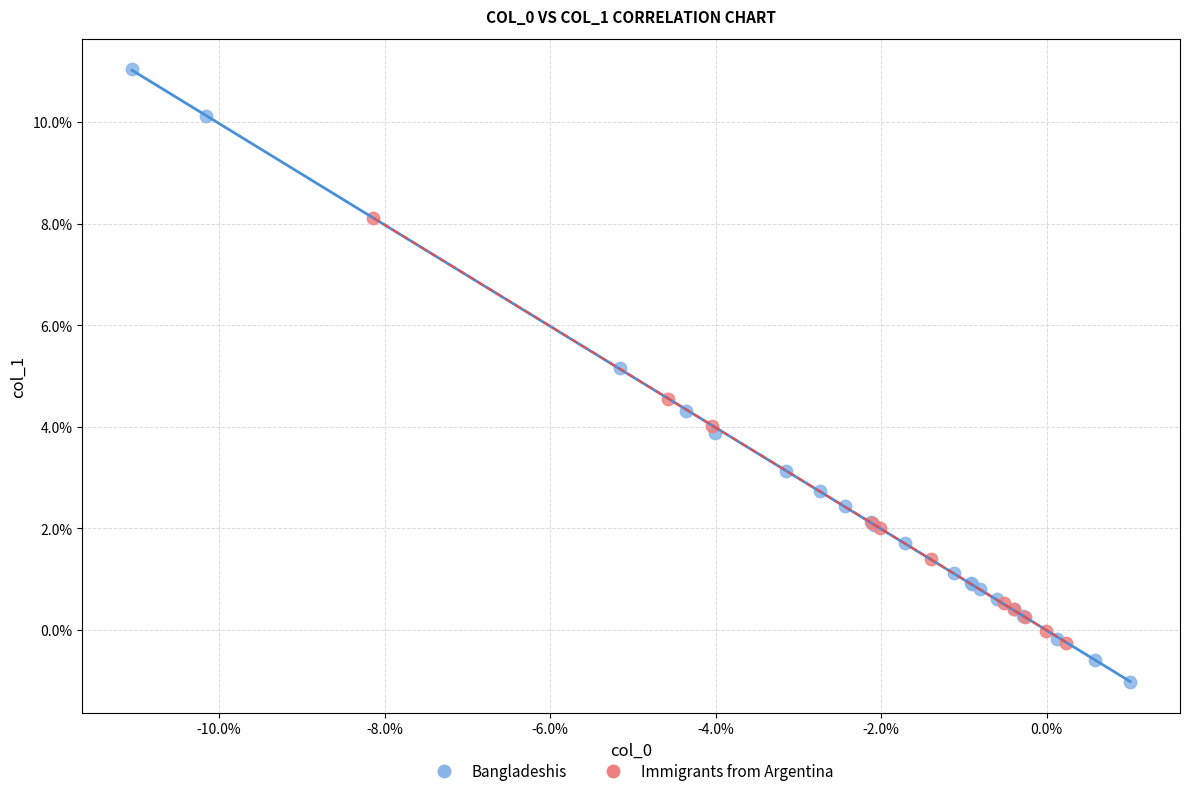

Which series contains the highest Y value?

Bangladeshis